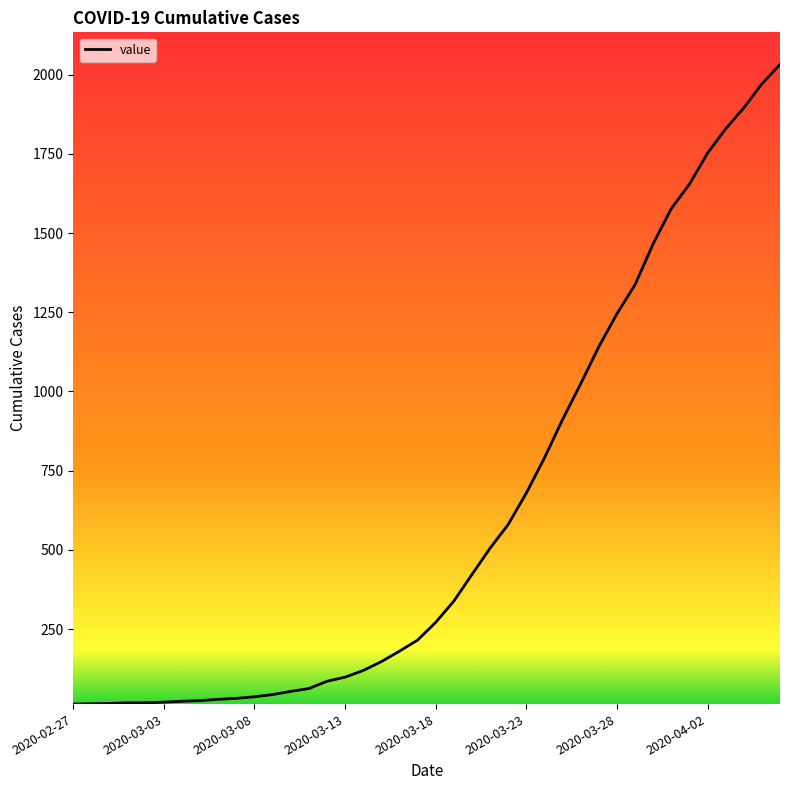

What is the smallest value displayed?

13